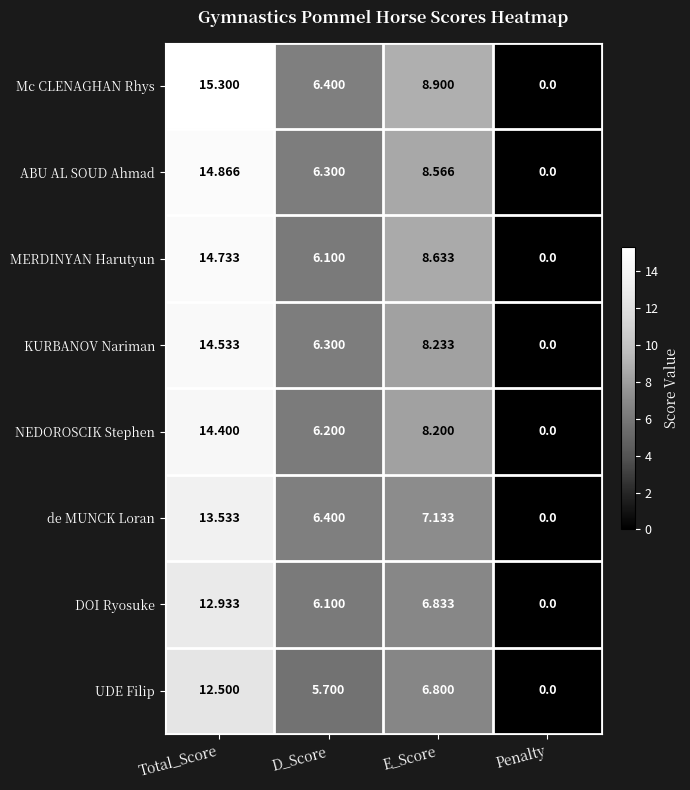

Which series has the largest range (max minus min)?

Mc CLENAGHAN Rhys